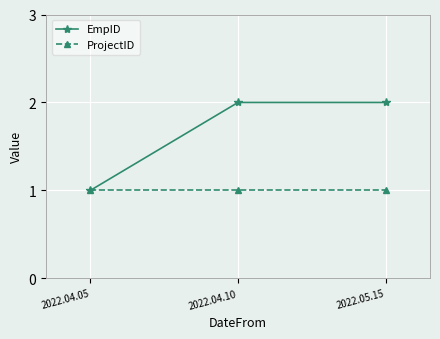

Does the chart have visible grid lines?

Yes